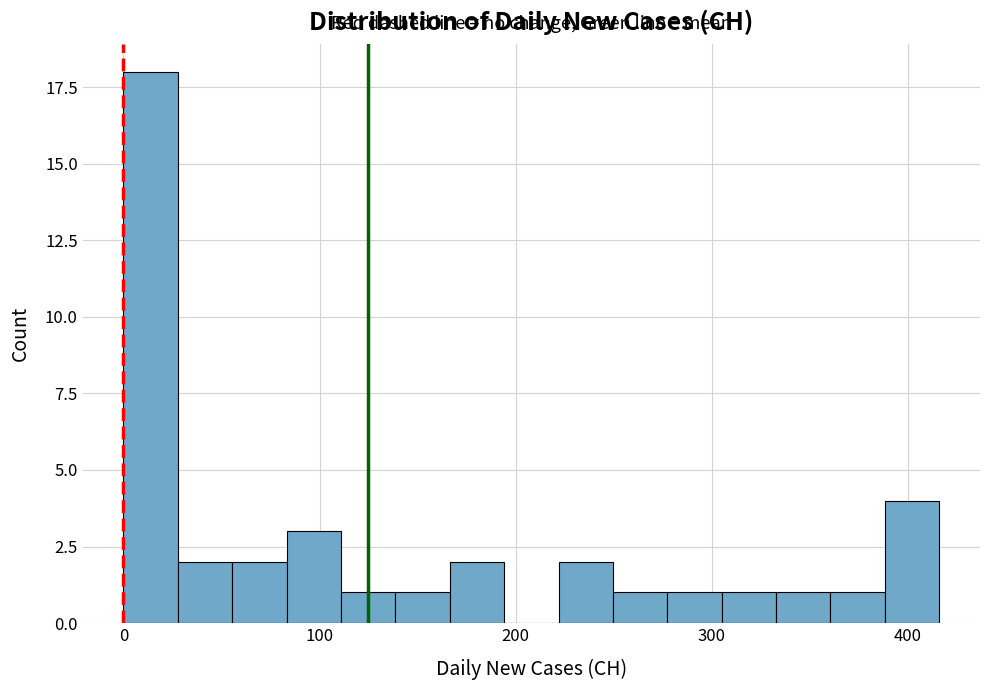

Around what value on the x-axis is the tallest bar? Give the approximate position of its centre, as read against the axis.

10